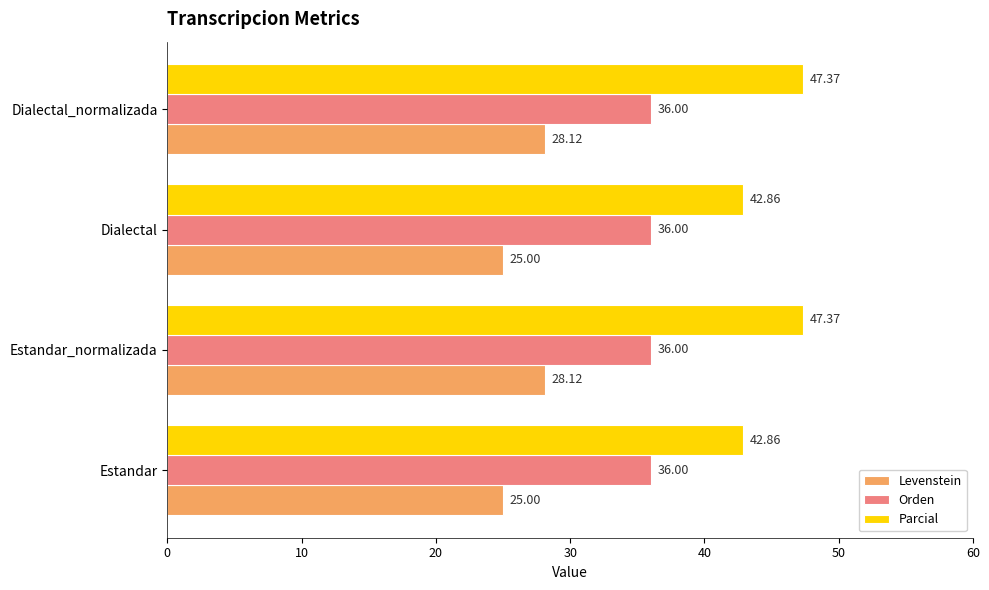

Rank the series by their maximum value, from highest to lowest.

Parcial, Orden, Levenstein